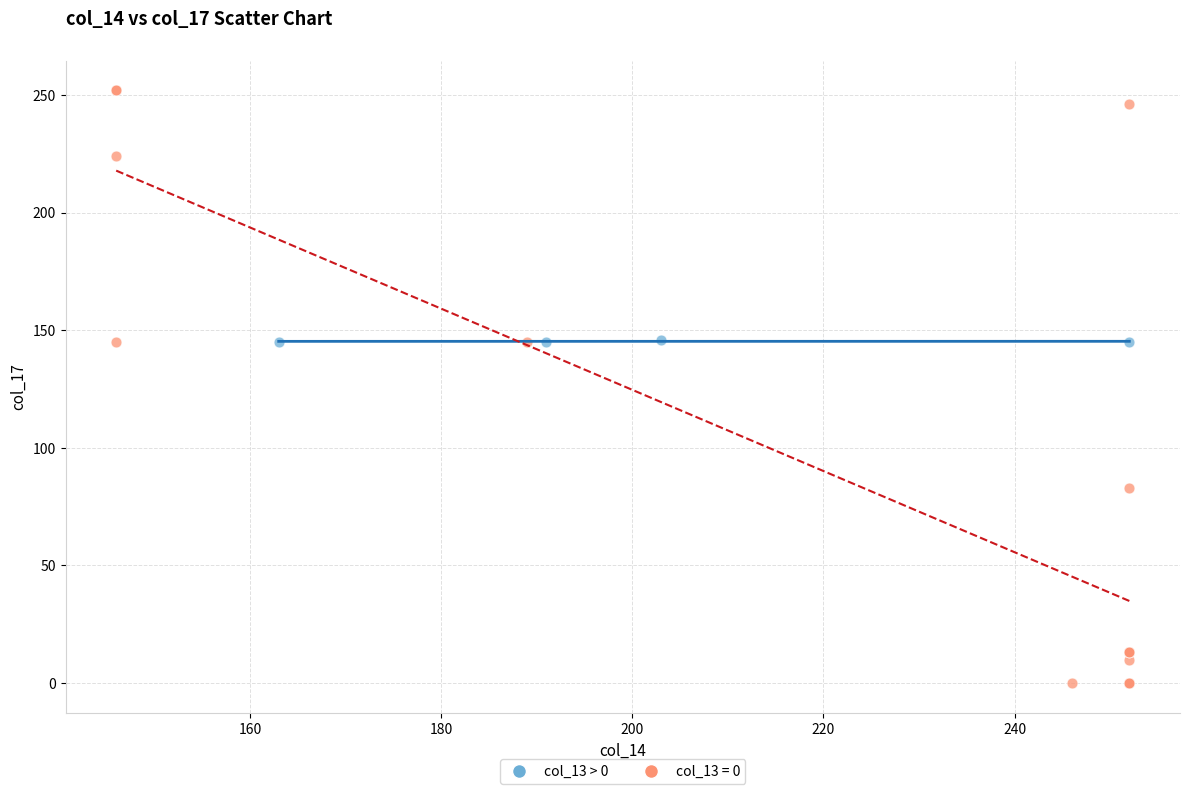

Which series has the largest Y range (max minus min)?

col_13 = 0